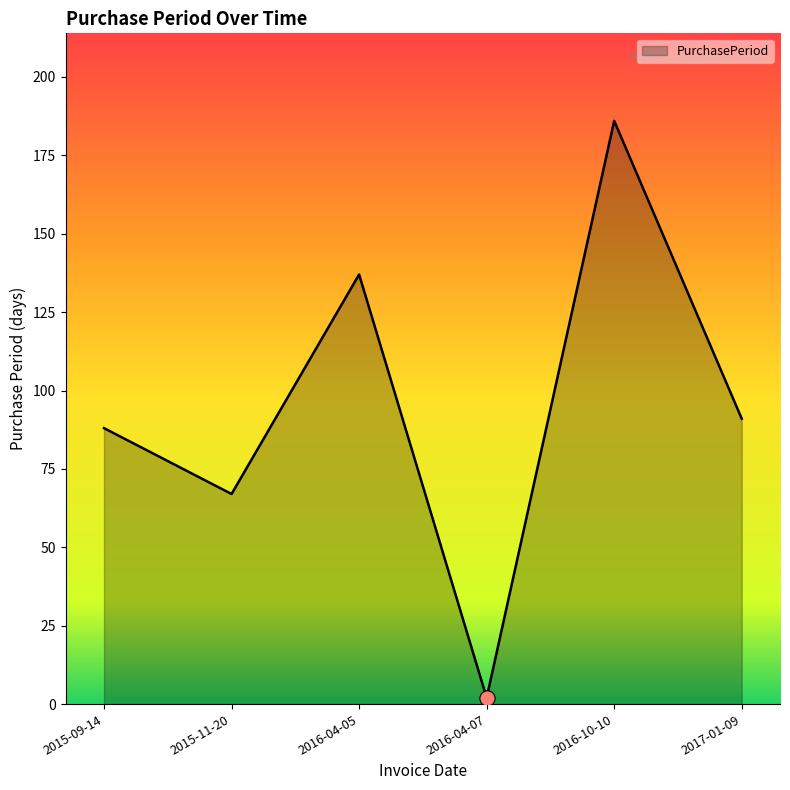

What is the change in value from 2015-11-20 to 2016-04-05?

+70